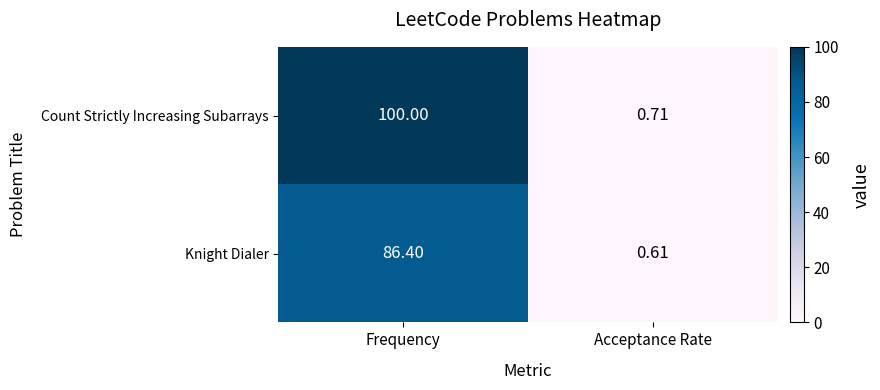

Where is Count Strictly Increasing Subarrays nearest to the value 50?

Acceptance Rate